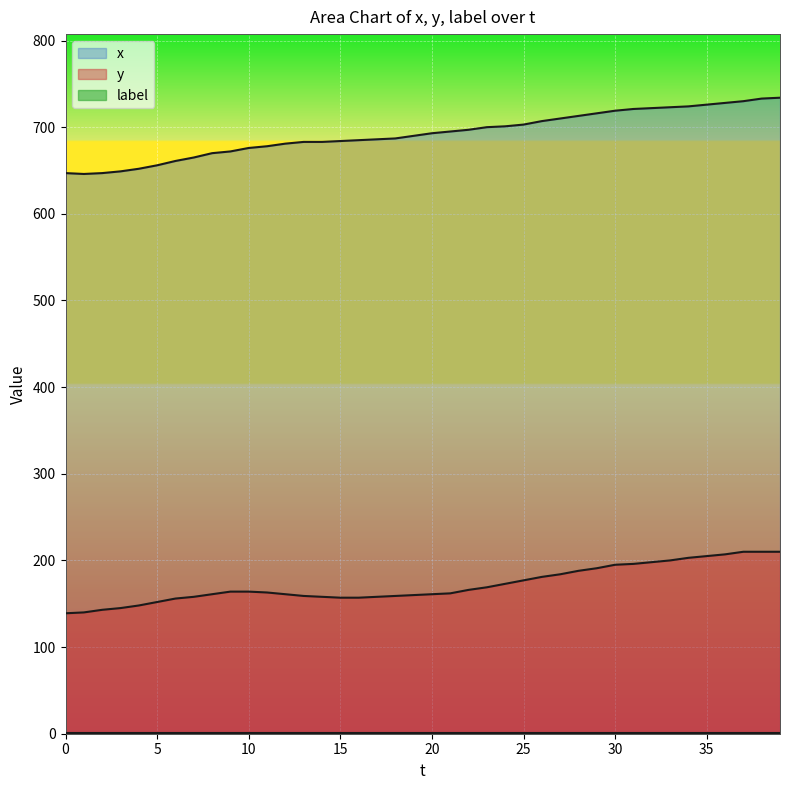

What is the minimum value shown in the chart?

1